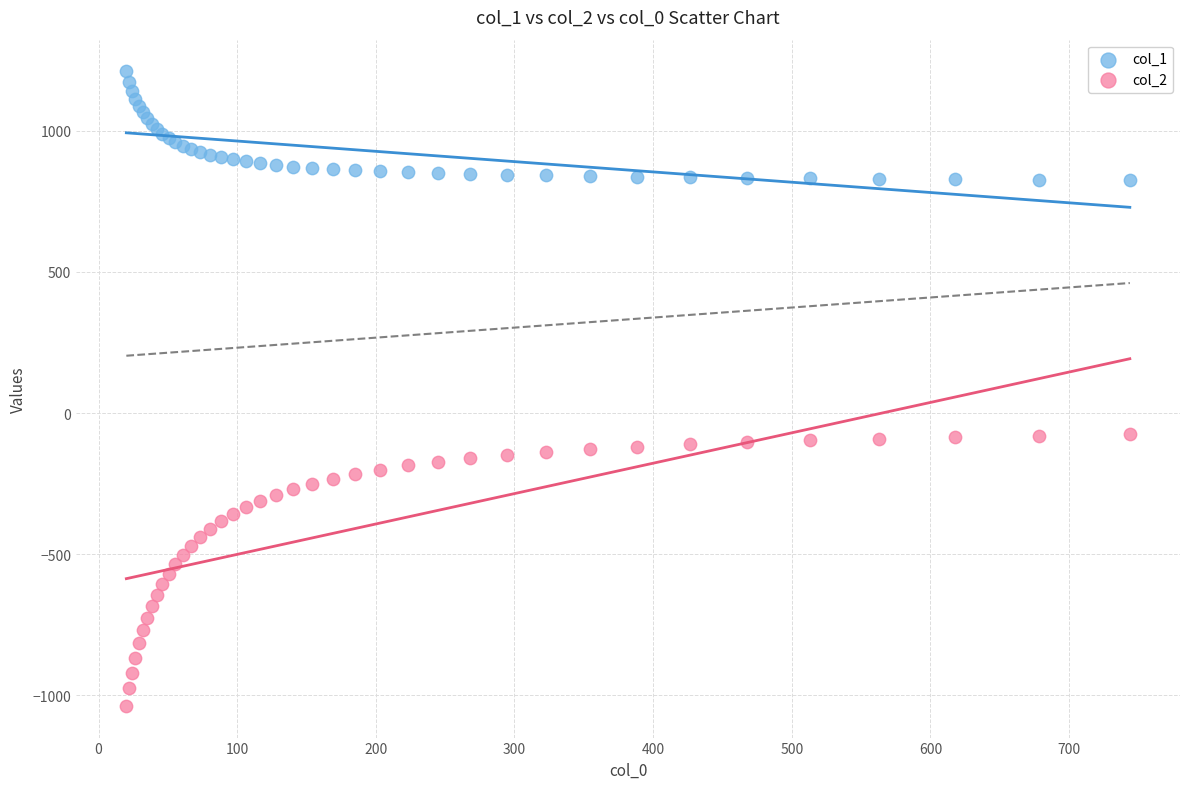

Which series has the largest Y range (max minus min)?

col_2